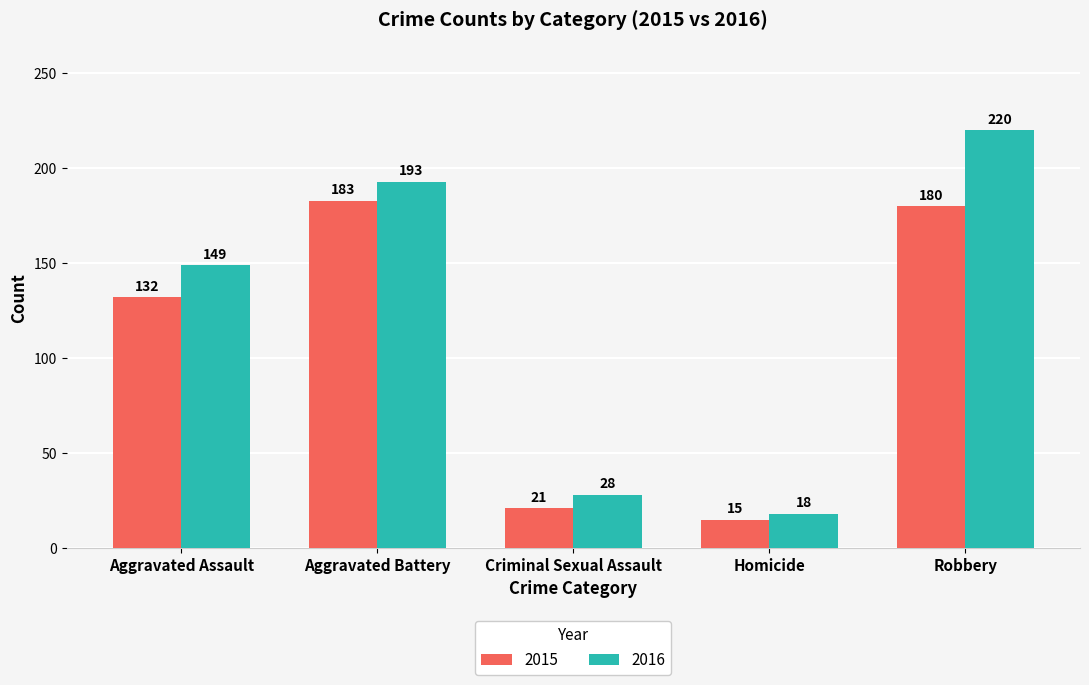

Read the 2016 value at Homicide.

18